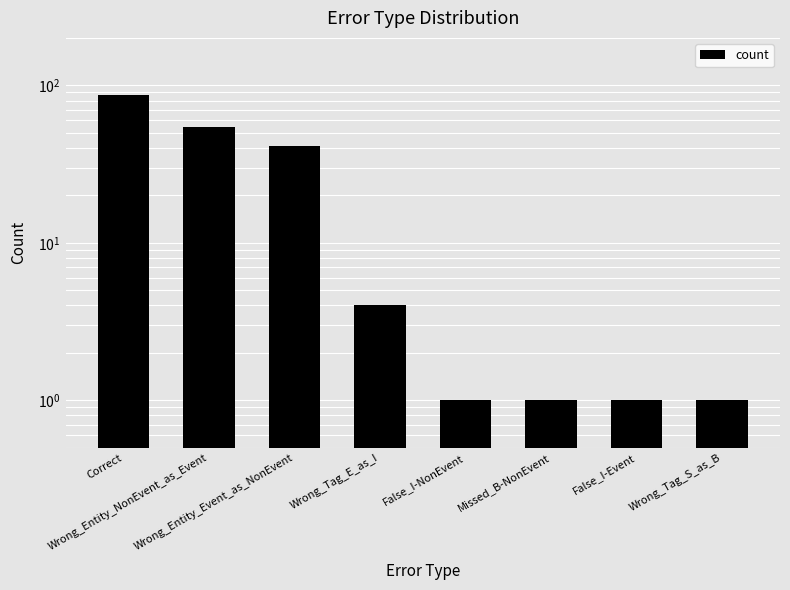

Approximately how many times larger is the value at Missed_B-NonEvent compared to Wrong_Tag_S_as_B?

1.0